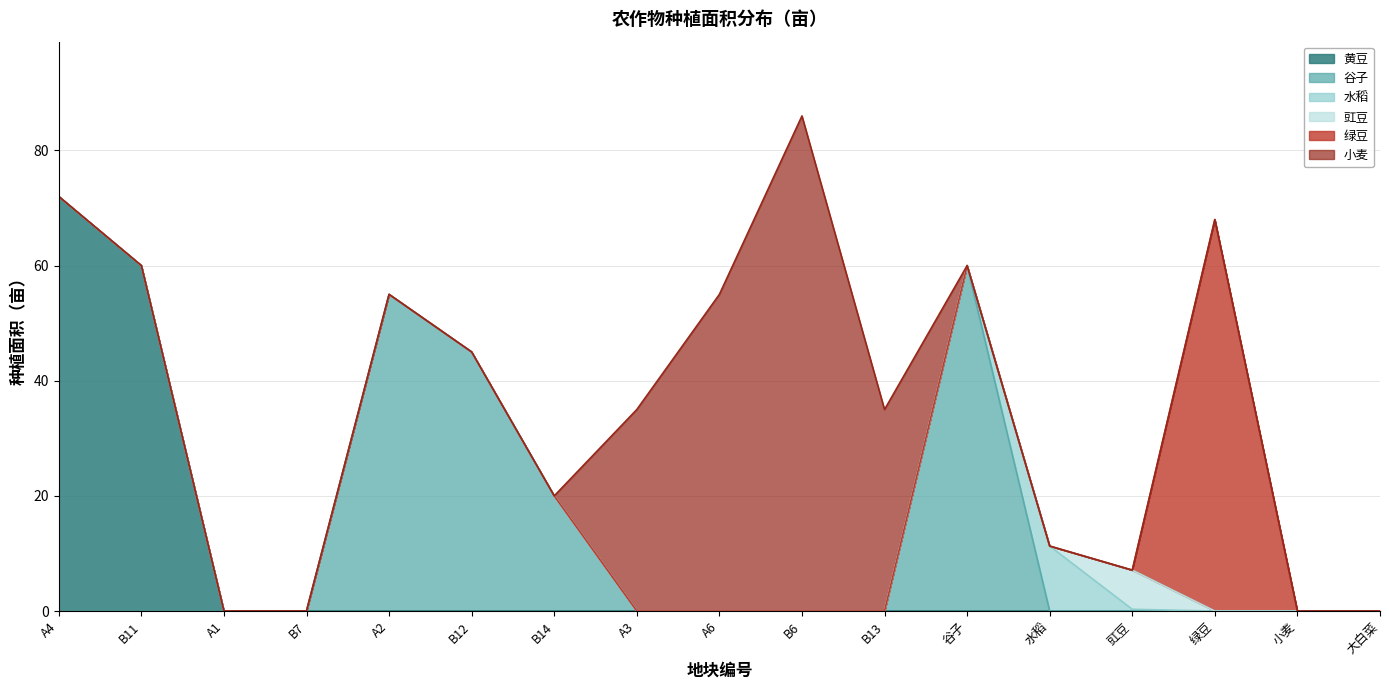

True or false: 豇豆 has a value of 0.0 at 小麦.

True